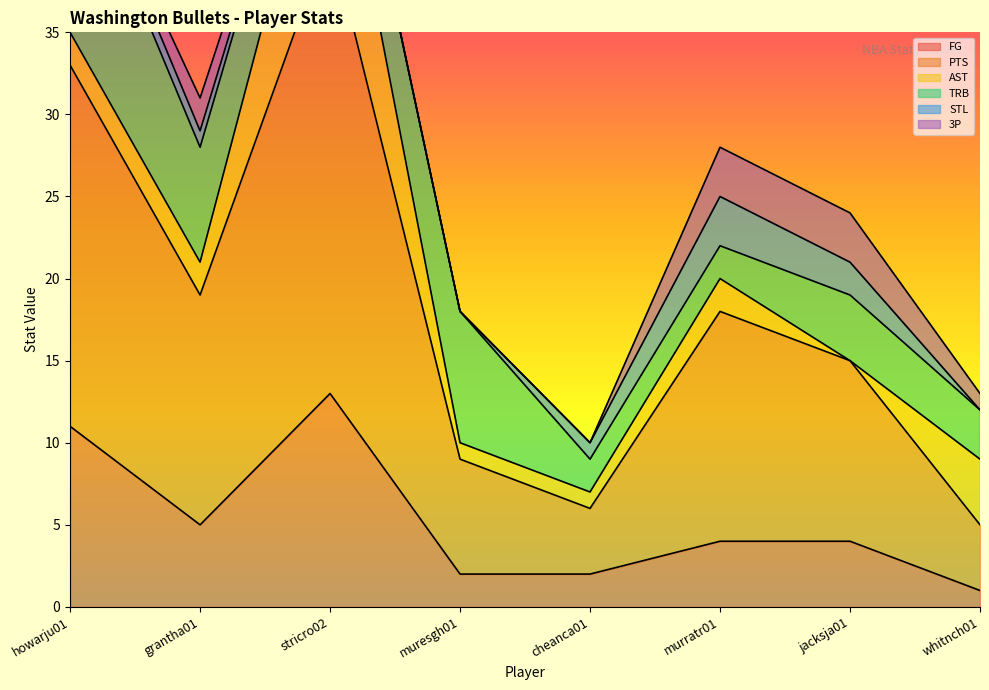

Where is the first local maximum for AST?

stricro02